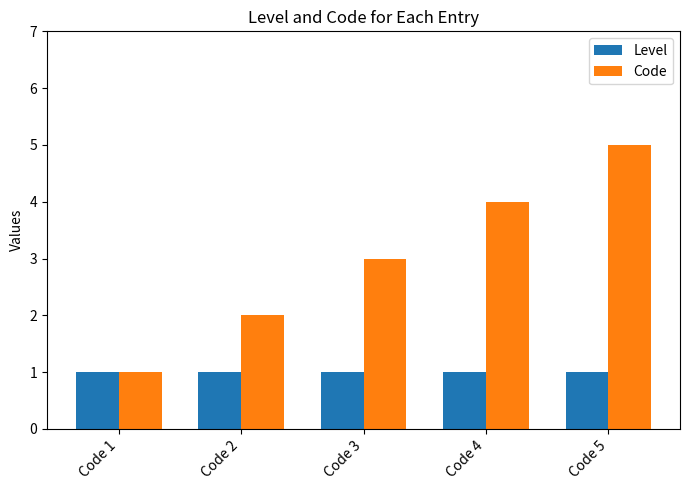

At which category is the sum across all series the highest?

Code 5